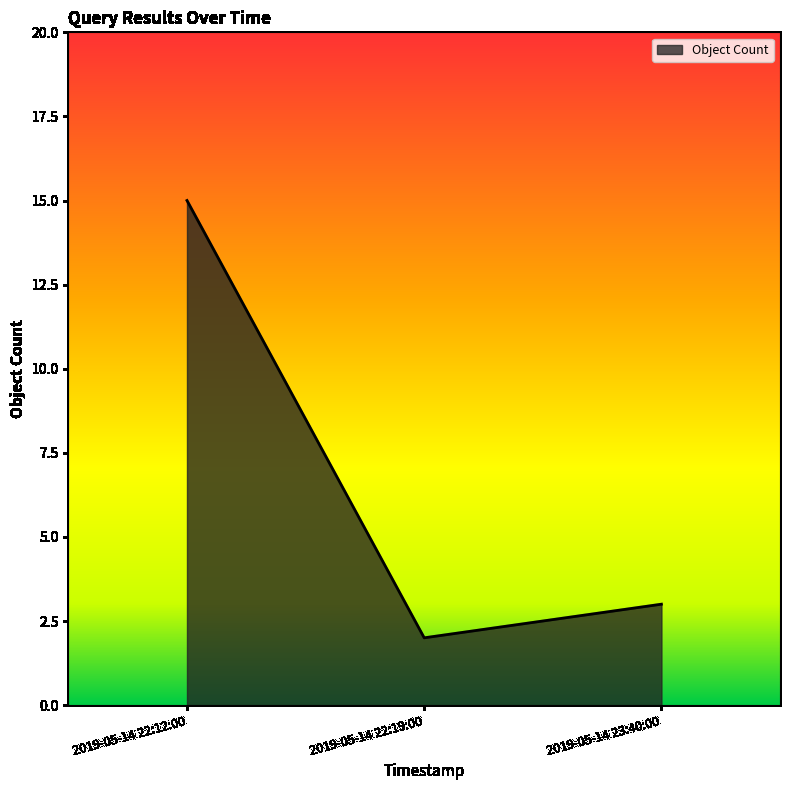

List the labels in order of value, largest first.

2019-05-14 22:12:00, 2019-05-14 23:40:00, 2019-05-14 22:19:00